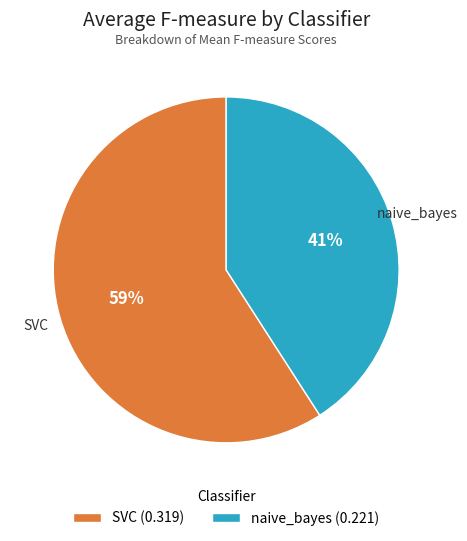

To the nearest percent, what is the average slice percentage?

50%